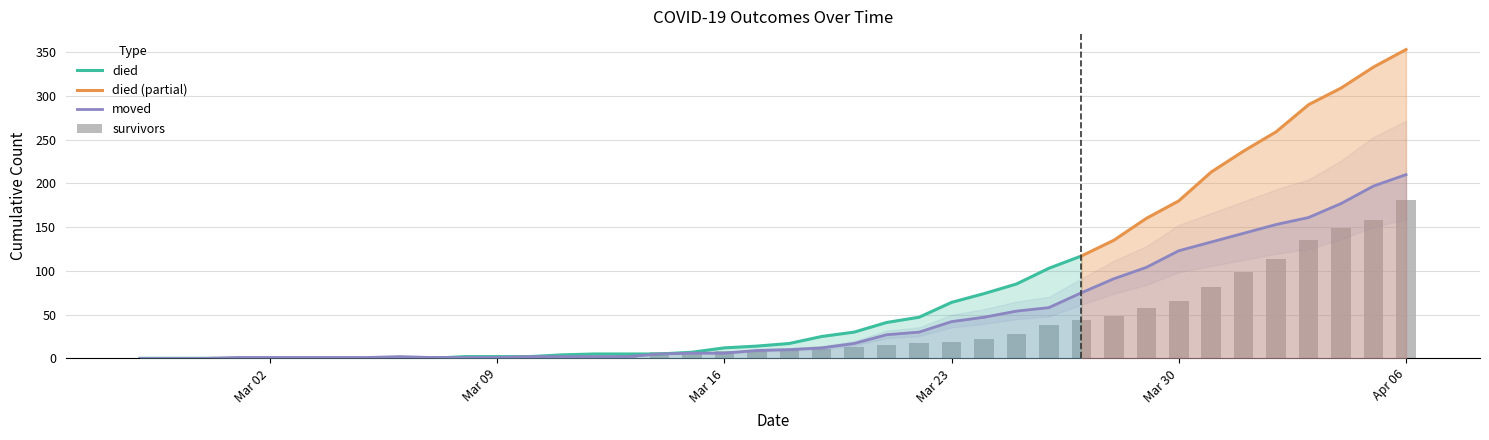

What is the label of the 15th bar from the right?

Mar 23